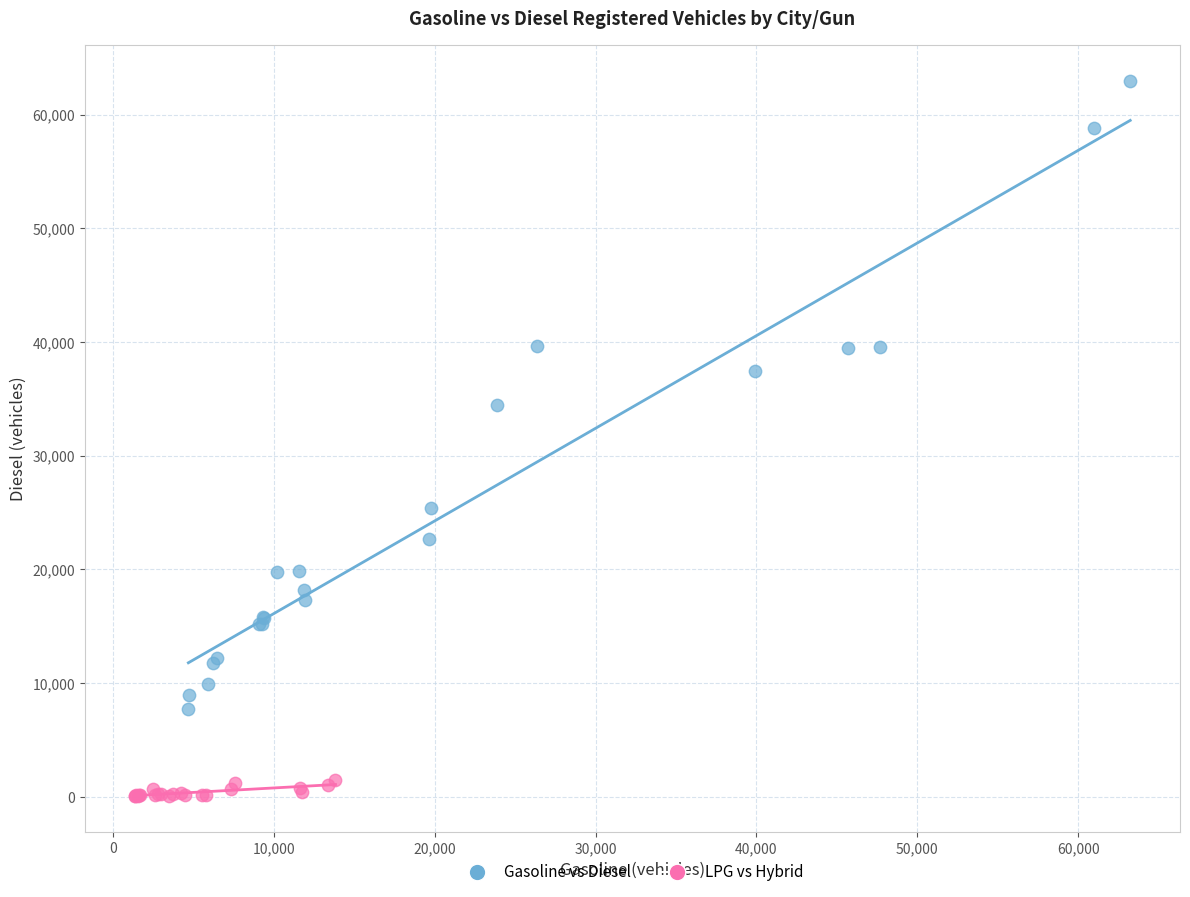

Which series reaches the maximum Y coordinate?

Gasoline vs Diesel